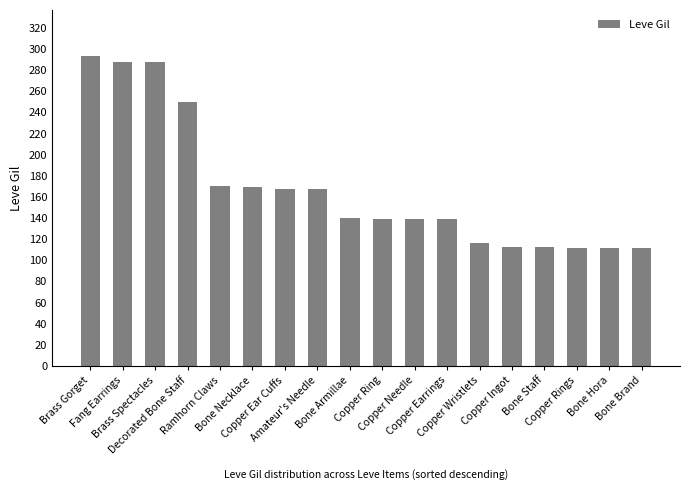

What is the label of the 5th bar from the left?

Ramhorn Claws